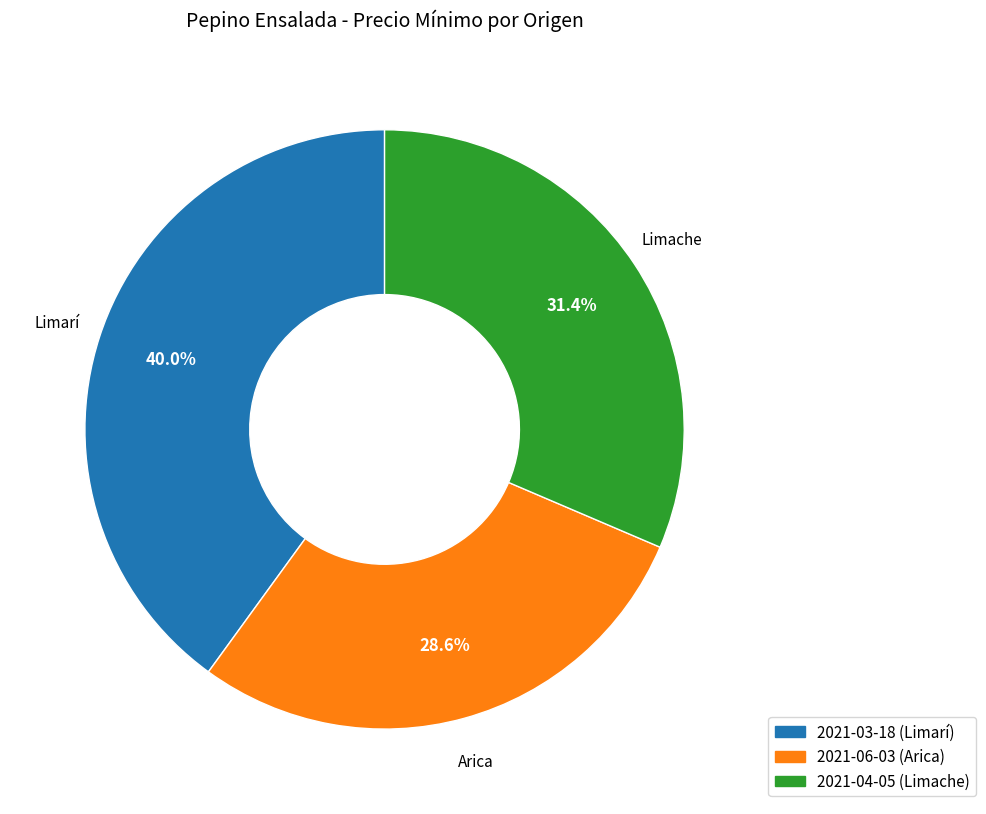

Which has a higher value, 2021-04-05 (Limache) or 2021-03-18 (Limarí)?

2021-03-18 (Limarí)